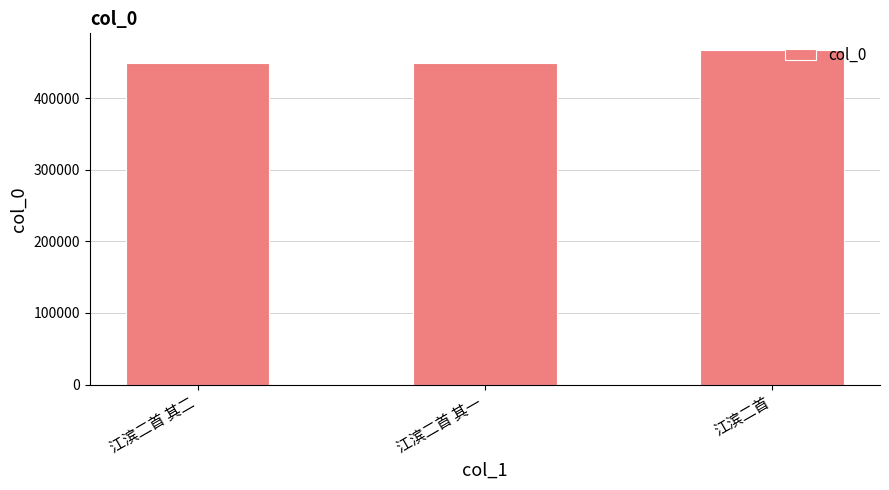

The chart shows a value of 182340 at 江滨二首. True or false?

False